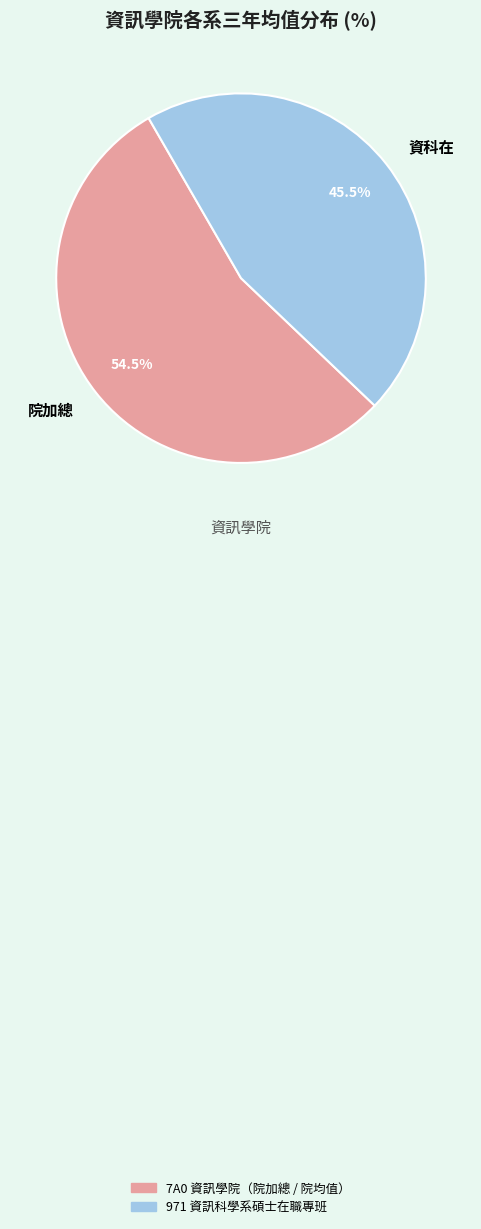

What is the majority slice?

院加總